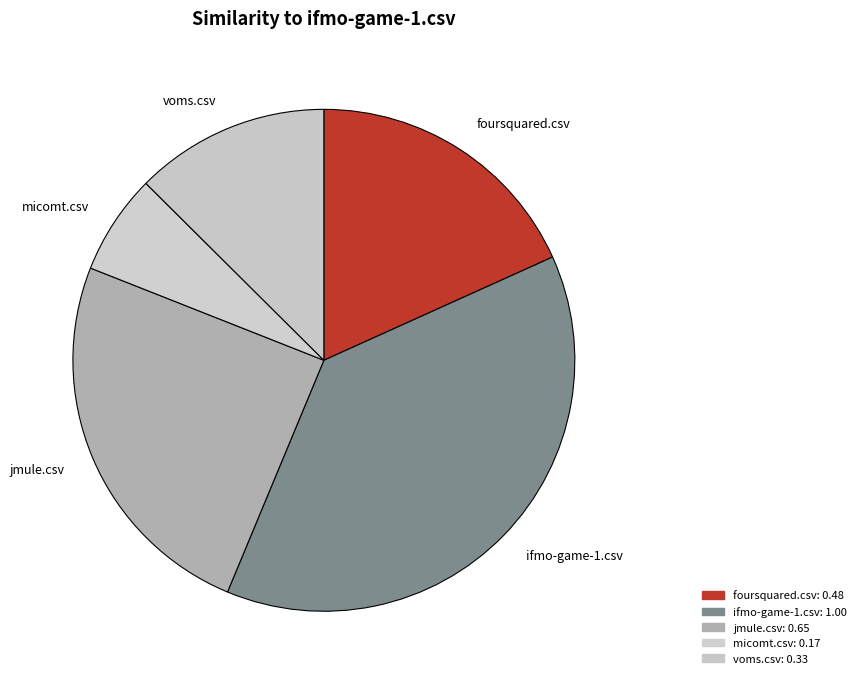

Which category has the biggest portion of the pie?

ifmo-game-1.csv